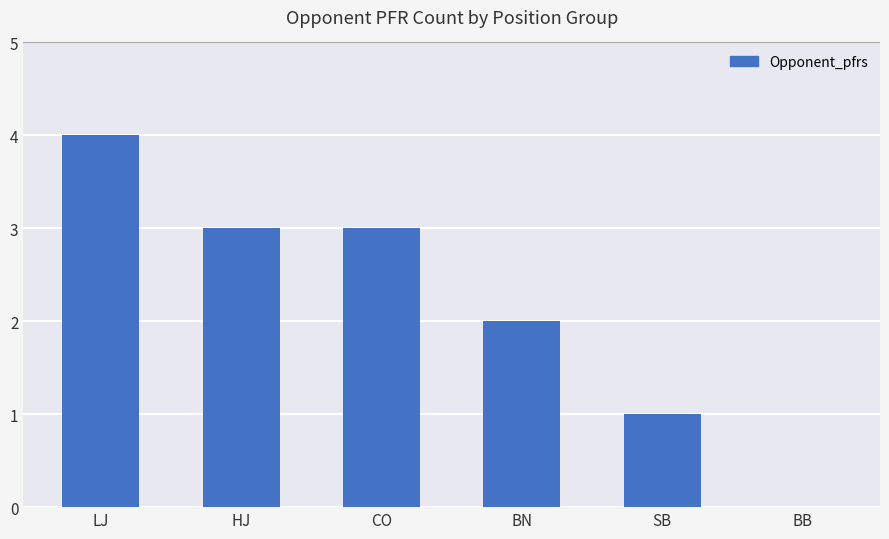

What is the maximum value shown in the chart?

4